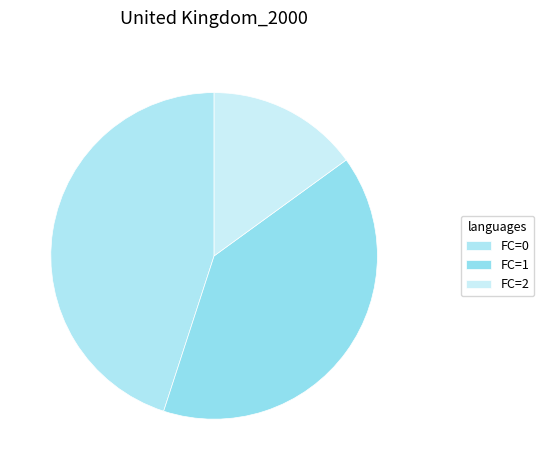

Does any single category account for the majority?

No